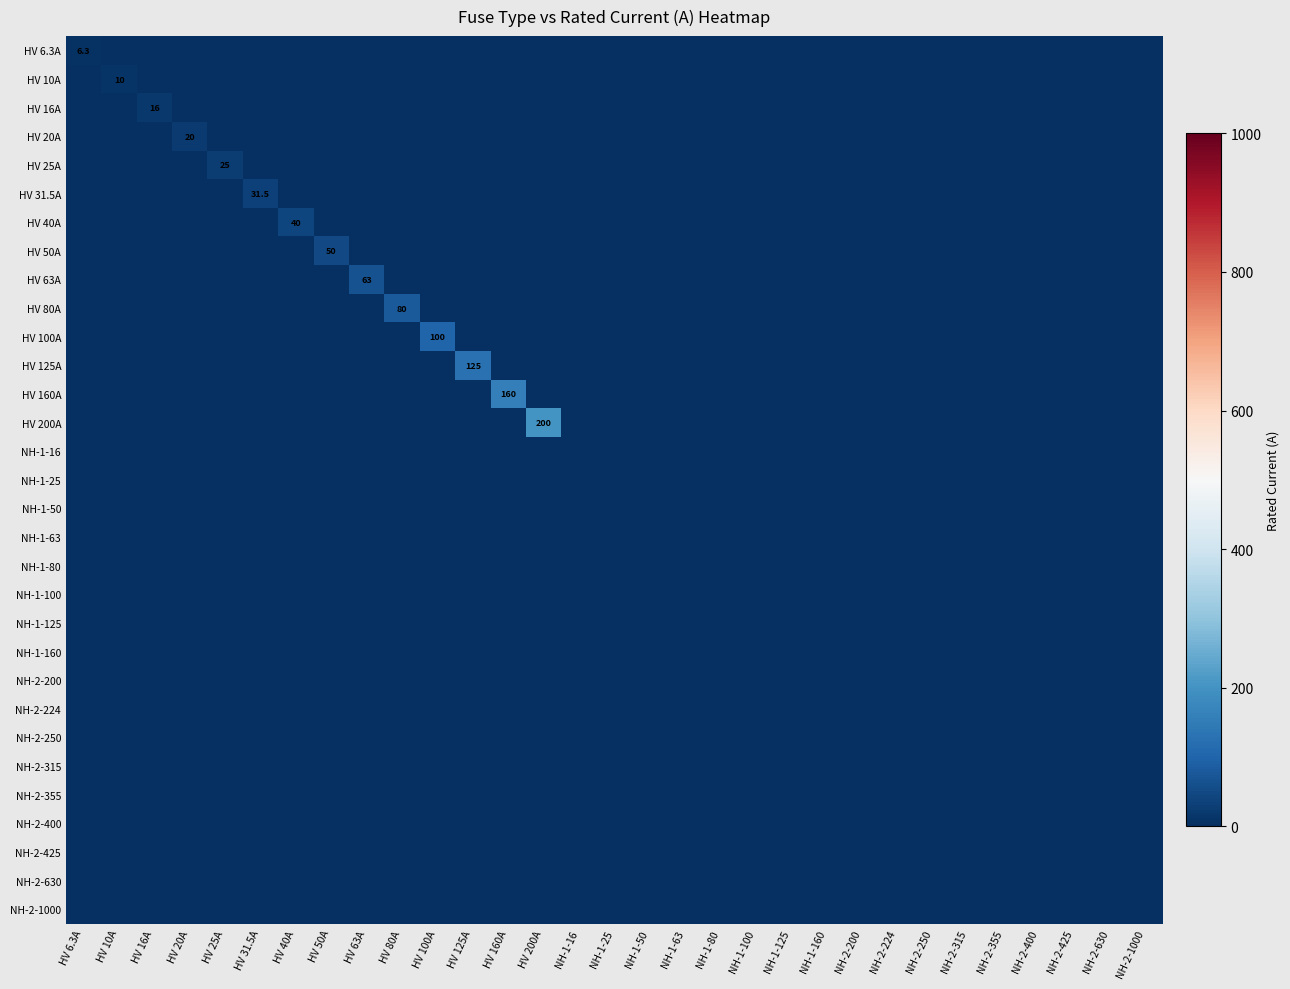

How many values in HV 25A are above zero?

1